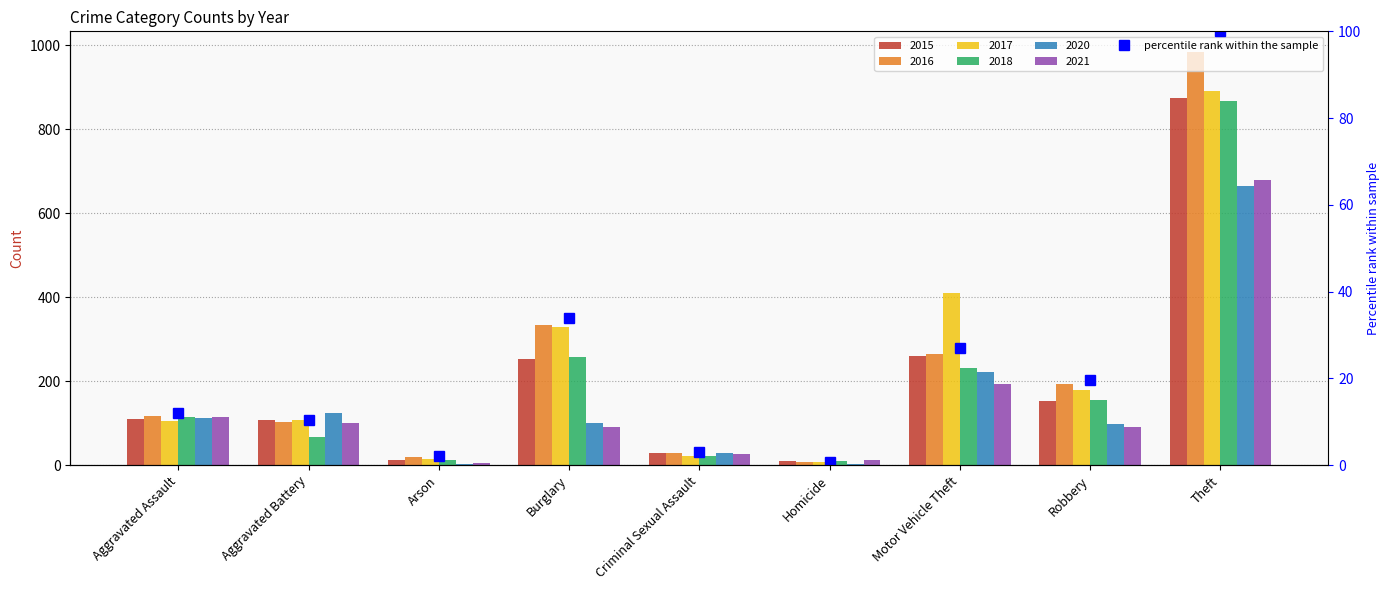

At which label does 2021 reach its peak?

Theft